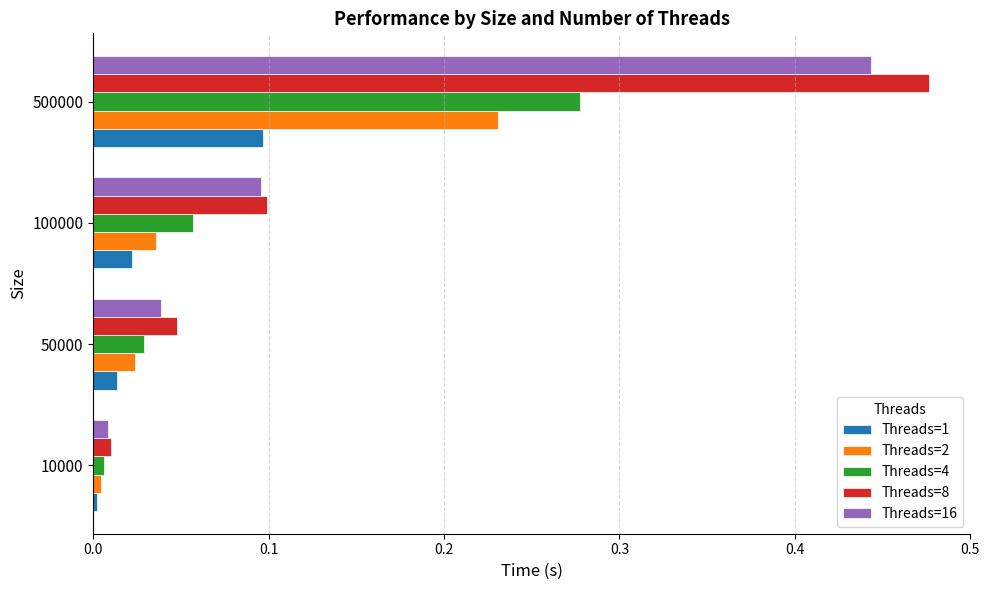

What is the sum of all Threads=16 values?

0.6